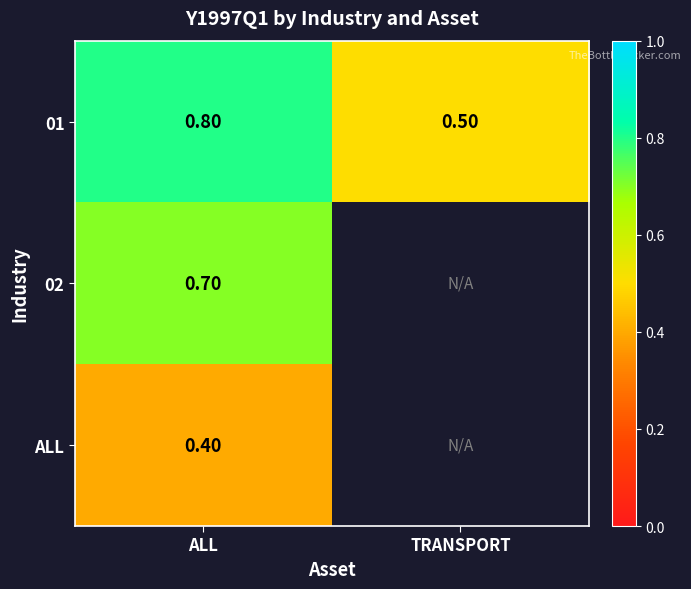

True or false: ALL has a value of 0.4 at ALL.

True